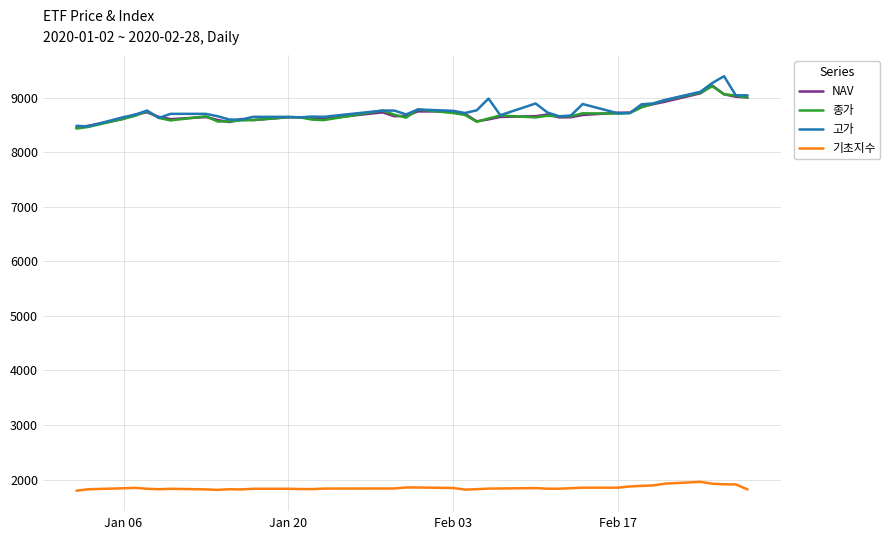

True or false: NAV and 기초지수 intersect in this chart.

False